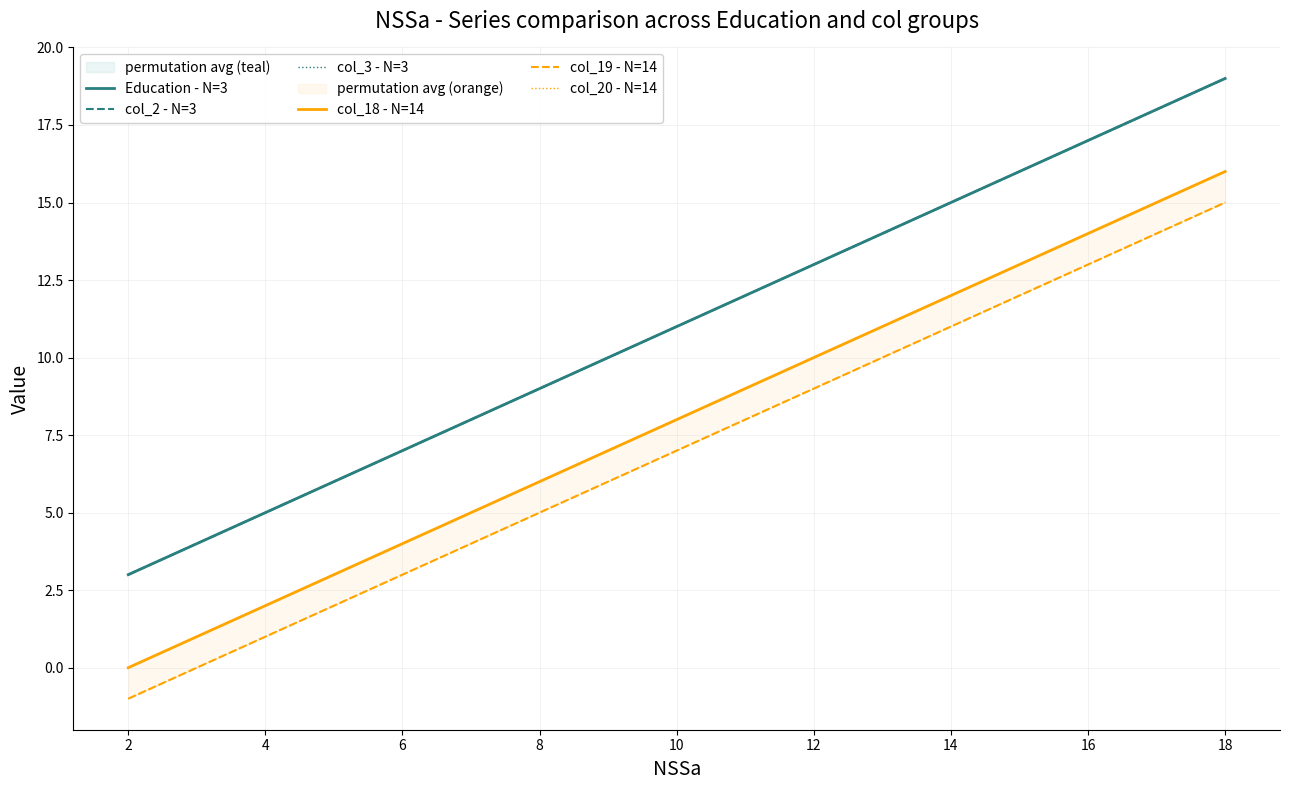

True or false: Education - N=3 and col_2 - N=3 intersect in this chart.

False